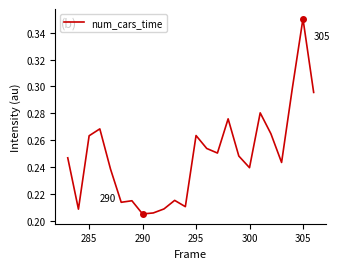

How many interior local peaks (higher than both neighbors) does the data have?

7